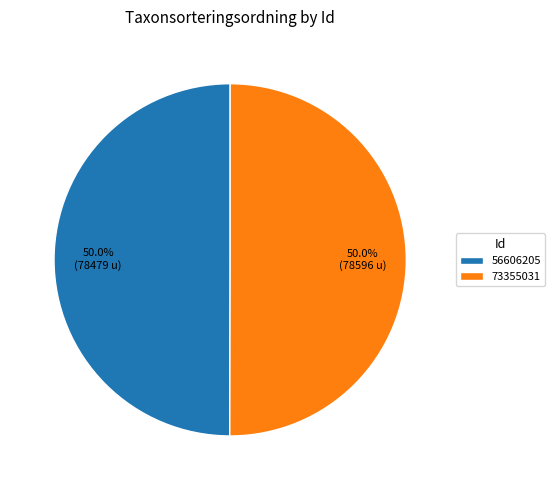

To the nearest percent, what is the combined percentage of 73355031 and 56606205?

100%